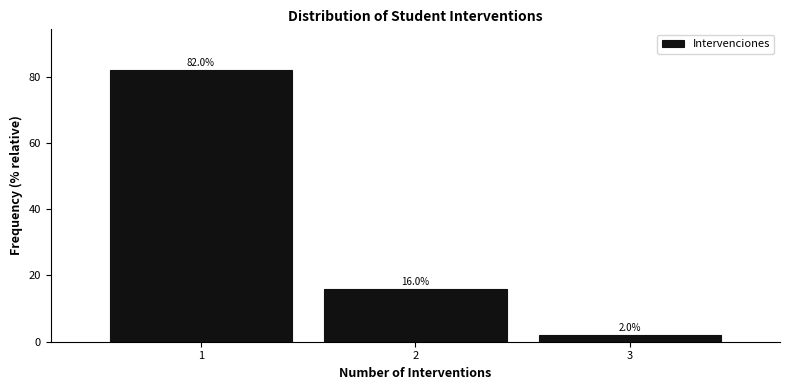

Which range on the x-axis has the tallest bar?

0.5 to 1.5